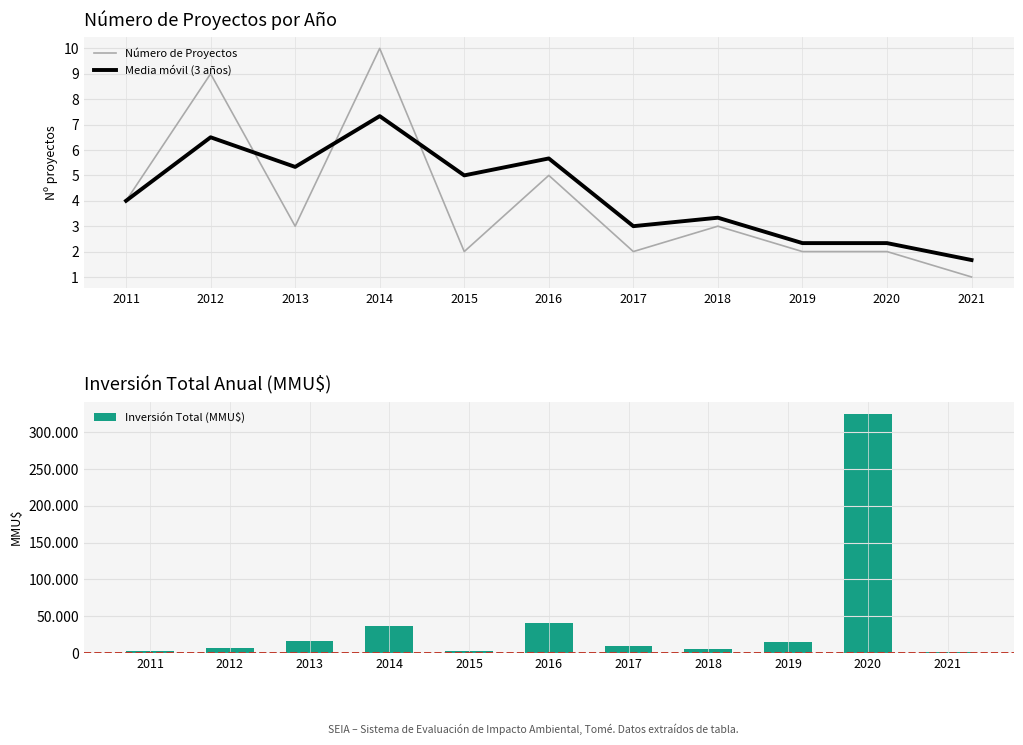

Which series has the largest range (max minus min)?

Inversión Total (MMU$)